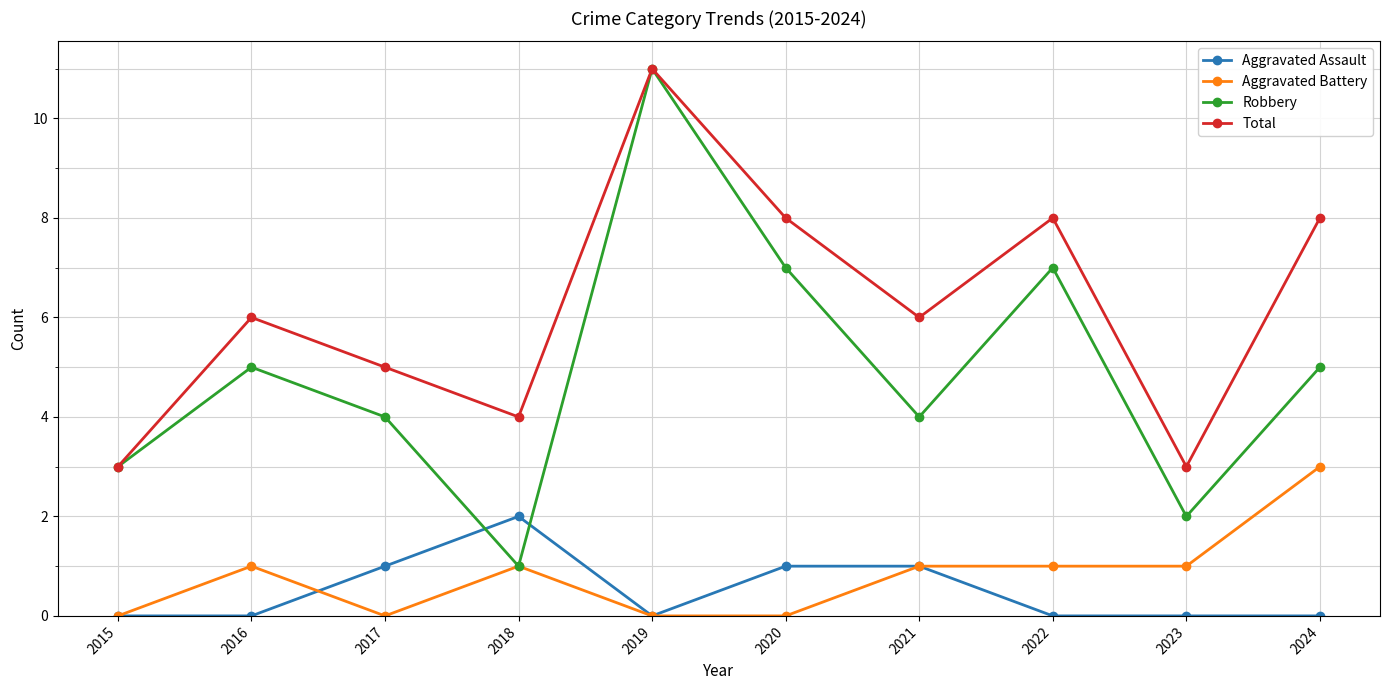

True or false: Aggravated Assault and Total intersect in this chart.

False